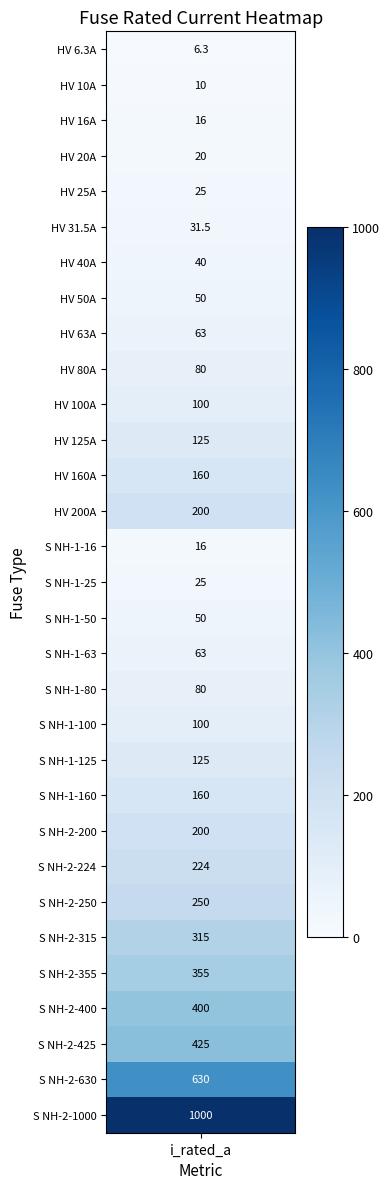

Reading right to left, list all the values displayed in this chart.

1000.0	630.0	425.0	400.0	355.0	315.0	250.0	224.0	200.0	160.0	125.0	100.0	80.0	63.0	50.0	25.0	16.0	200.0	160.0	125.0	100.0	80.0	63.0	50.0	40.0	31.5	25.0	20.0	16.0	10.0	6.3